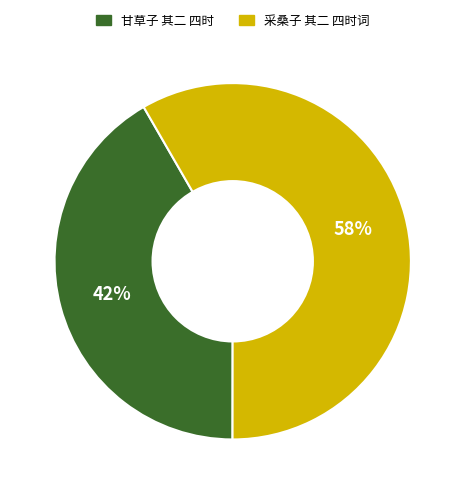

Which has a higher value, 甘草子 其二 四时 or 采桑子 其二 四时词?

采桑子 其二 四时词